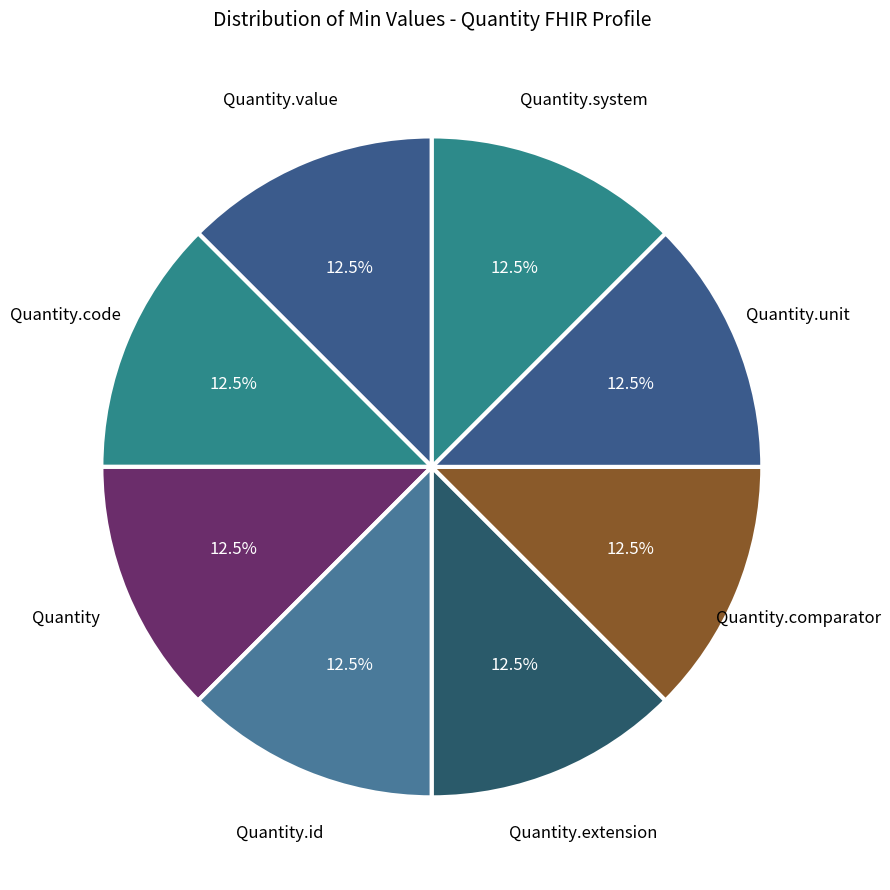

Which category has the biggest portion of the pie?

Quantity.value